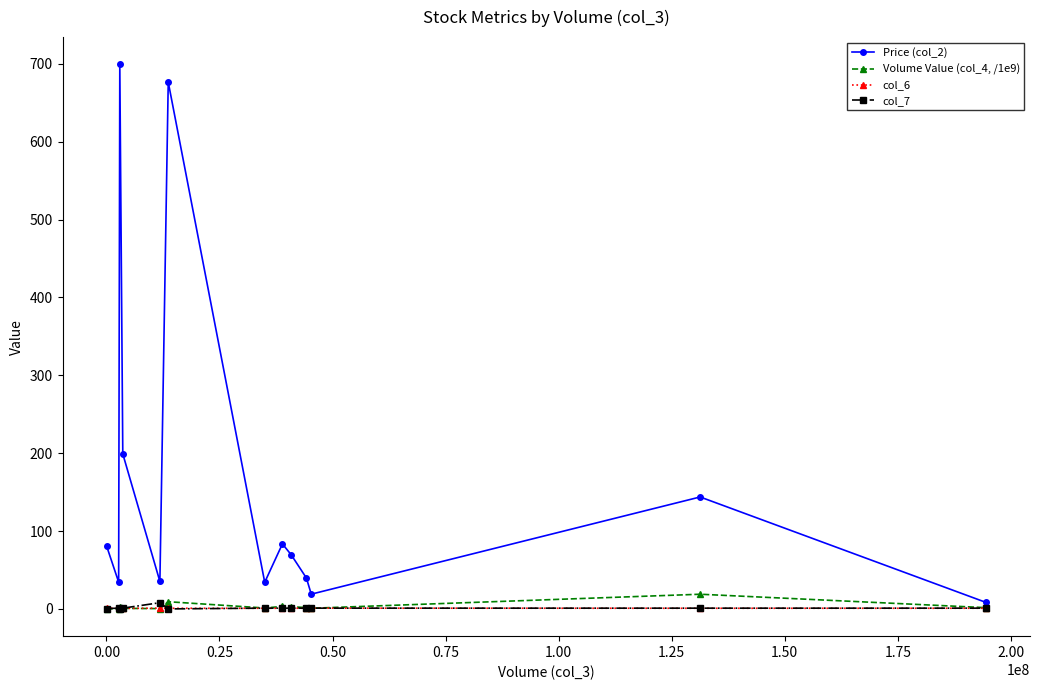

What is the maximum value shown in the chart?

699.4